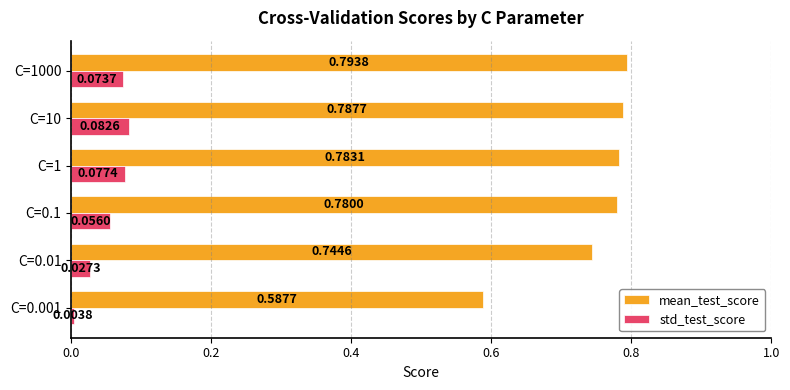

At which category is the sum across all series the highest?

C=10